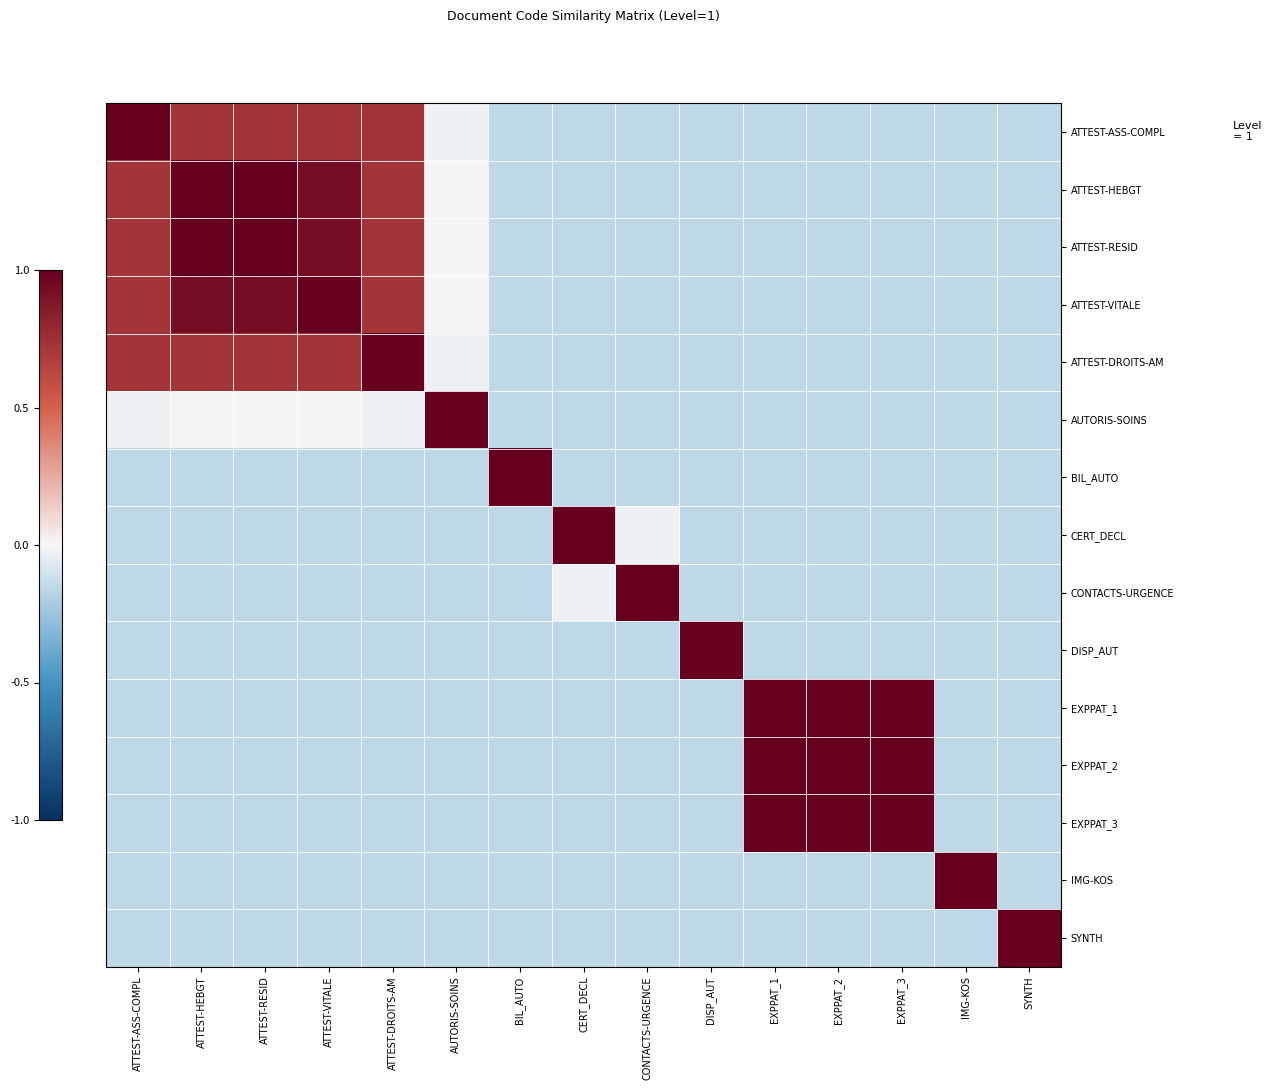

Reading left to right, what are all the values shown in this chart?

ATTEST-ASS-COMPL: ATTEST-ASS-COMPL=1.0	ATTEST-HEBGT=0.7	ATTEST-RESID=0.7	ATTEST-VITALE=0.7	ATTEST-DROITS-AM=0.7	AUTORIS-SOINS=-0.0	BIL_AUTO=-0.1	CERT_DECL=-0.1	CONTACTS-URGENCE=-0.1	DISP_AUT=-0.1	EXPPAT_1=-0.1	EXPPAT_2=-0.1	EXPPAT_3=-0.1	IMG-KOS=-0.1	SYNTH=-0.1
ATTEST-HEBGT: ATTEST-ASS-COMPL=0.7	ATTEST-HEBGT=1.0	ATTEST-RESID=1.0	ATTEST-VITALE=0.9	ATTEST-DROITS-AM=0.7	AUTORIS-SOINS=0.0	BIL_AUTO=-0.1	CERT_DECL=-0.1	CONTACTS-URGENCE=-0.1	DISP_AUT=-0.1	EXPPAT_1=-0.1	EXPPAT_2=-0.1	EXPPAT_3=-0.1	IMG-KOS=-0.1	SYNTH=-0.1
ATTEST-RESID: ATTEST-ASS-COMPL=0.7	ATTEST-HEBGT=1.0	ATTEST-RESID=1.0	ATTEST-VITALE=0.9	ATTEST-DROITS-AM=0.7	AUTORIS-SOINS=0.0	BIL_AUTO=-0.1	CERT_DECL=-0.1	CONTACTS-URGENCE=-0.1	DISP_AUT=-0.1	EXPPAT_1=-0.1	EXPPAT_2=-0.1	EXPPAT_3=-0.1	IMG-KOS=-0.1	SYNTH=-0.1
ATTEST-VITALE: ATTEST-ASS-COMPL=0.7	ATTEST-HEBGT=0.9	ATTEST-RESID=0.9	ATTEST-VITALE=1.0	ATTEST-DROITS-AM=0.7	AUTORIS-SOINS=0.0	BIL_AUTO=-0.1	CERT_DECL=-0.1	CONTACTS-URGENCE=-0.1	DISP_AUT=-0.1	EXPPAT_1=-0.1	EXPPAT_2=-0.1	EXPPAT_3=-0.1	IMG-KOS=-0.1	SYNTH=-0.1
ATTEST-DROITS-AM: ATTEST-ASS-COMPL=0.7	ATTEST-HEBGT=0.7	ATTEST-RESID=0.7	ATTEST-VITALE=0.7	ATTEST-DROITS-AM=1.0	AUTORIS-SOINS=-0.0	BIL_AUTO=-0.1	CERT_DECL=-0.1	CONTACTS-URGENCE=-0.1	DISP_AUT=-0.1	EXPPAT_1=-0.1	EXPPAT_2=-0.1	EXPPAT_3=-0.1	IMG-KOS=-0.1	SYNTH=-0.1
AUTORIS-SOINS: ATTEST-ASS-COMPL=-0.0	ATTEST-HEBGT=0.0	ATTEST-RESID=0.0	ATTEST-VITALE=0.0	ATTEST-DROITS-AM=-0.0	AUTORIS-SOINS=1.0	BIL_AUTO=-0.1	CERT_DECL=-0.1	CONTACTS-URGENCE=-0.1	DISP_AUT=-0.1	EXPPAT_1=-0.1	EXPPAT_2=-0.1	EXPPAT_3=-0.1	IMG-KOS=-0.1	SYNTH=-0.1
BIL_AUTO: ATTEST-ASS-COMPL=-0.1	ATTEST-HEBGT=-0.1	ATTEST-RESID=-0.1	ATTEST-VITALE=-0.1	ATTEST-DROITS-AM=-0.1	AUTORIS-SOINS=-0.1	BIL_AUTO=1.0	CERT_DECL=-0.1	CONTACTS-URGENCE=-0.1	DISP_AUT=-0.1	EXPPAT_1=-0.1	EXPPAT_2=-0.1	EXPPAT_3=-0.1	IMG-KOS=-0.1	SYNTH=-0.1
CERT_DECL: ATTEST-ASS-COMPL=-0.1	ATTEST-HEBGT=-0.1	ATTEST-RESID=-0.1	ATTEST-VITALE=-0.1	ATTEST-DROITS-AM=-0.1	AUTORIS-SOINS=-0.1	BIL_AUTO=-0.1	CERT_DECL=1.0	CONTACTS-URGENCE=-0.0	DISP_AUT=-0.1	EXPPAT_1=-0.1	EXPPAT_2=-0.1	EXPPAT_3=-0.1	IMG-KOS=-0.1	SYNTH=-0.1
CONTACTS-URGENCE: ATTEST-ASS-COMPL=-0.1	ATTEST-HEBGT=-0.1	ATTEST-RESID=-0.1	ATTEST-VITALE=-0.1	ATTEST-DROITS-AM=-0.1	AUTORIS-SOINS=-0.1	BIL_AUTO=-0.1	CERT_DECL=-0.0	CONTACTS-URGENCE=1.0	DISP_AUT=-0.1	EXPPAT_1=-0.1	EXPPAT_2=-0.1	EXPPAT_3=-0.1	IMG-KOS=-0.1	SYNTH=-0.1
DISP_AUT: ATTEST-ASS-COMPL=-0.1	ATTEST-HEBGT=-0.1	ATTEST-RESID=-0.1	ATTEST-VITALE=-0.1	ATTEST-DROITS-AM=-0.1	AUTORIS-SOINS=-0.1	BIL_AUTO=-0.1	CERT_DECL=-0.1	CONTACTS-URGENCE=-0.1	DISP_AUT=1.0	EXPPAT_1=-0.1	EXPPAT_2=-0.1	EXPPAT_3=-0.1	IMG-KOS=-0.1	SYNTH=-0.1
EXPPAT_1: ATTEST-ASS-COMPL=-0.1	ATTEST-HEBGT=-0.1	ATTEST-RESID=-0.1	ATTEST-VITALE=-0.1	ATTEST-DROITS-AM=-0.1	AUTORIS-SOINS=-0.1	BIL_AUTO=-0.1	CERT_DECL=-0.1	CONTACTS-URGENCE=-0.1	DISP_AUT=-0.1	EXPPAT_1=1.0	EXPPAT_2=1.0	EXPPAT_3=1.0	IMG-KOS=-0.1	SYNTH=-0.1
EXPPAT_2: ATTEST-ASS-COMPL=-0.1	ATTEST-HEBGT=-0.1	ATTEST-RESID=-0.1	ATTEST-VITALE=-0.1	ATTEST-DROITS-AM=-0.1	AUTORIS-SOINS=-0.1	BIL_AUTO=-0.1	CERT_DECL=-0.1	CONTACTS-URGENCE=-0.1	DISP_AUT=-0.1	EXPPAT_1=1.0	EXPPAT_2=1.0	EXPPAT_3=1.0	IMG-KOS=-0.1	SYNTH=-0.1
EXPPAT_3: ATTEST-ASS-COMPL=-0.1	ATTEST-HEBGT=-0.1	ATTEST-RESID=-0.1	ATTEST-VITALE=-0.1	ATTEST-DROITS-AM=-0.1	AUTORIS-SOINS=-0.1	BIL_AUTO=-0.1	CERT_DECL=-0.1	CONTACTS-URGENCE=-0.1	DISP_AUT=-0.1	EXPPAT_1=1.0	EXPPAT_2=1.0	EXPPAT_3=1.0	IMG-KOS=-0.1	SYNTH=-0.1
IMG-KOS: ATTEST-ASS-COMPL=-0.1	ATTEST-HEBGT=-0.1	ATTEST-RESID=-0.1	ATTEST-VITALE=-0.1	ATTEST-DROITS-AM=-0.1	AUTORIS-SOINS=-0.1	BIL_AUTO=-0.1	CERT_DECL=-0.1	CONTACTS-URGENCE=-0.1	DISP_AUT=-0.1	EXPPAT_1=-0.1	EXPPAT_2=-0.1	EXPPAT_3=-0.1	IMG-KOS=1.0	SYNTH=-0.1
SYNTH: ATTEST-ASS-COMPL=-0.1	ATTEST-HEBGT=-0.1	ATTEST-RESID=-0.1	ATTEST-VITALE=-0.1	ATTEST-DROITS-AM=-0.1	AUTORIS-SOINS=-0.1	BIL_AUTO=-0.1	CERT_DECL=-0.1	CONTACTS-URGENCE=-0.1	DISP_AUT=-0.1	EXPPAT_1=-0.1	EXPPAT_2=-0.1	EXPPAT_3=-0.1	IMG-KOS=-0.1	SYNTH=1.0